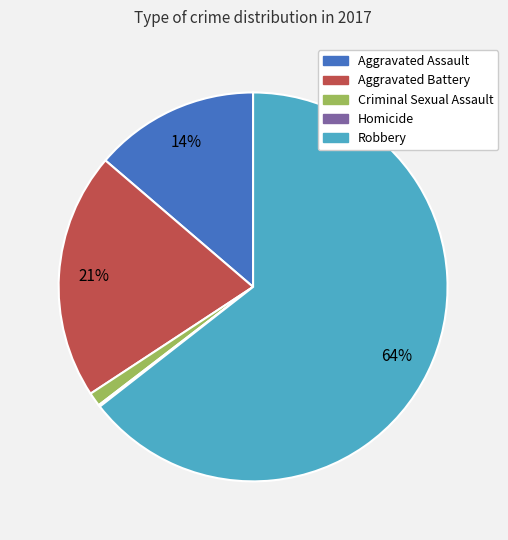

Between Criminal Sexual Assault and Robbery, which is larger?

Robbery